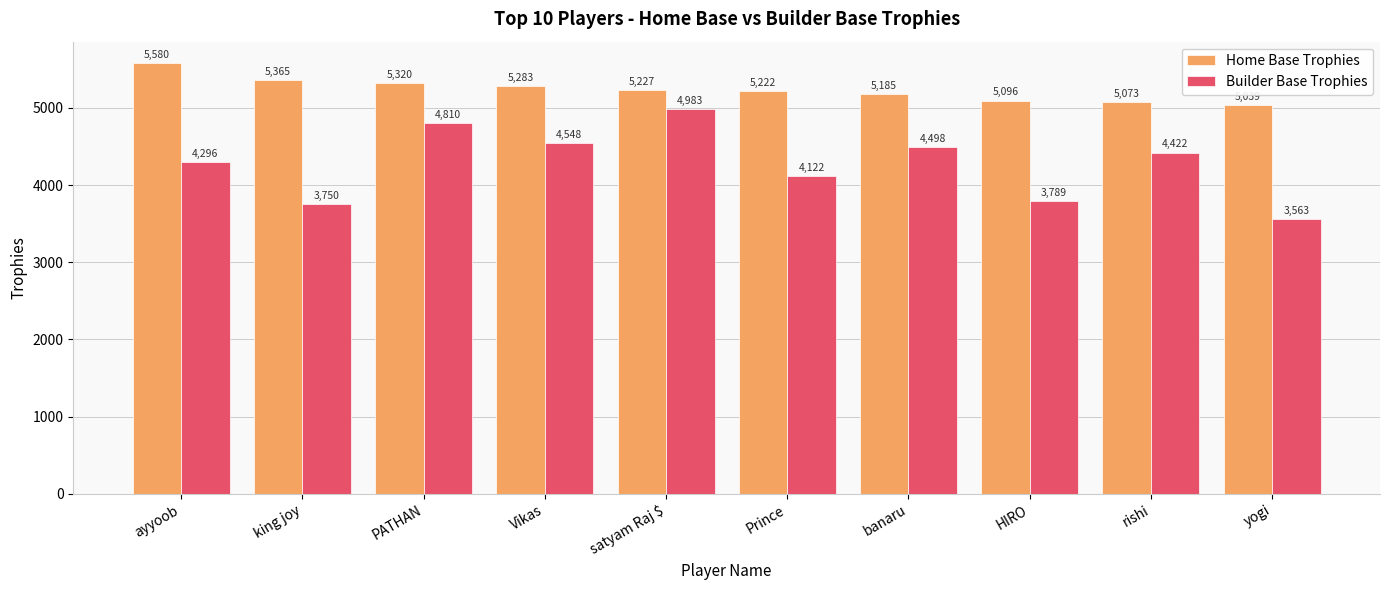

Rank the series at king joy from highest to lowest value.

Home Base Trophies, Builder Base Trophies